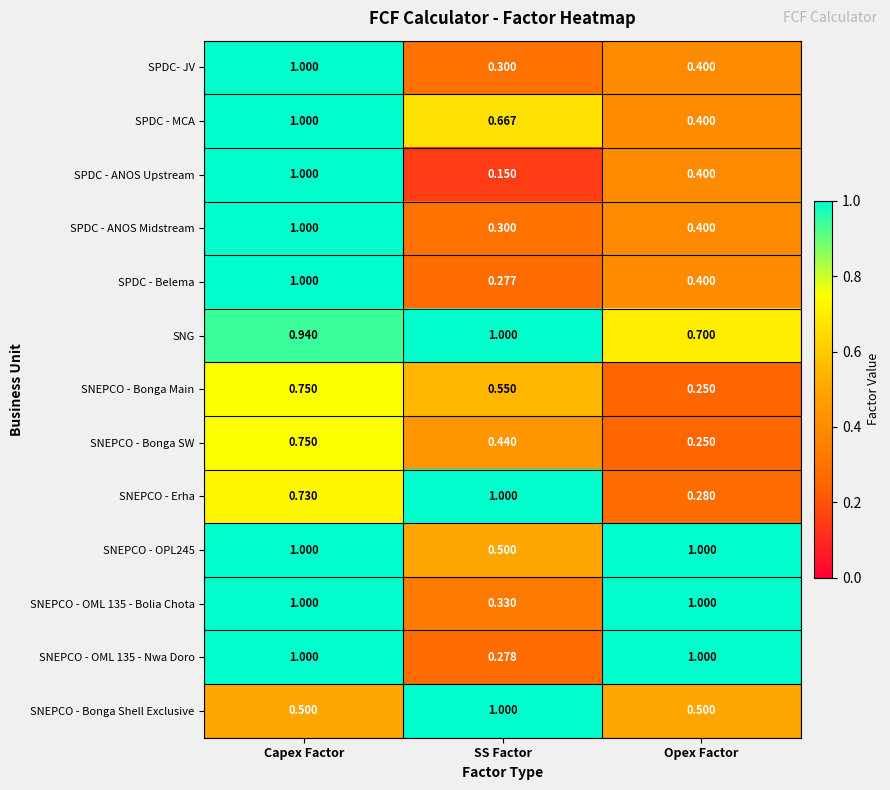

At which category is the sum across all series the highest?

Capex Factor